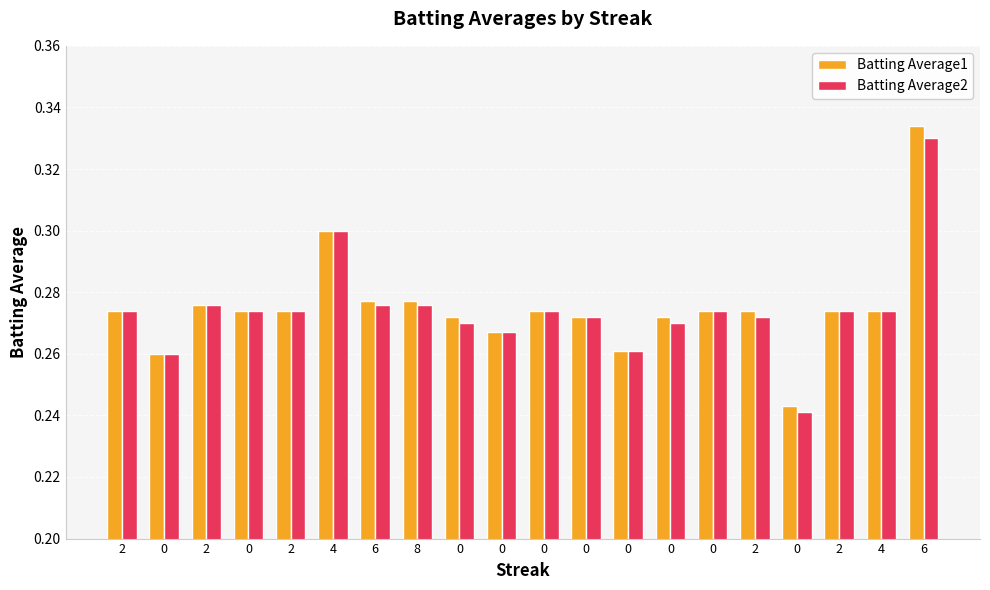

Are the bars horizontal?

No